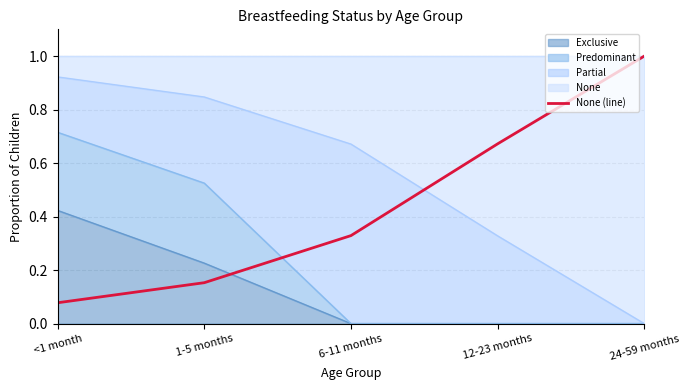

Rank the categories by value from lowest to highest.

<1 month, 1-5 months, 6-11 months, 12-23 months, 24-59 months